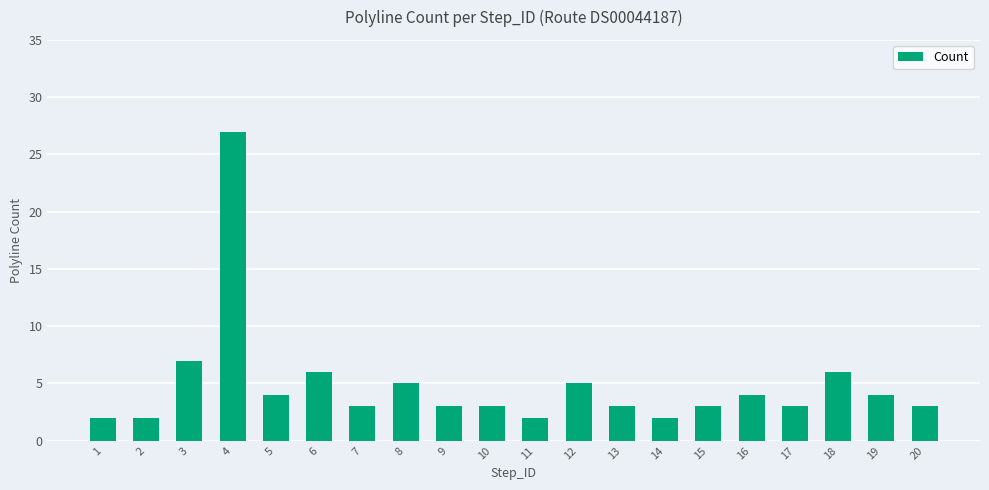

Which has a higher value, 8 or 2?

8